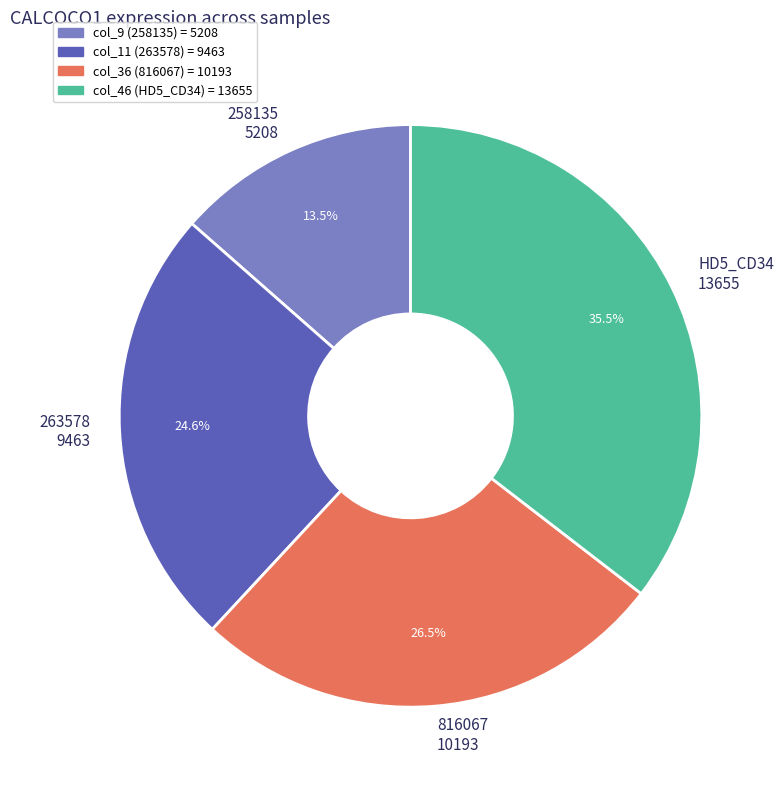

Which has a higher value, col_11 (263578) or col_46 (HD5_CD34)?

col_46 (HD5_CD34)